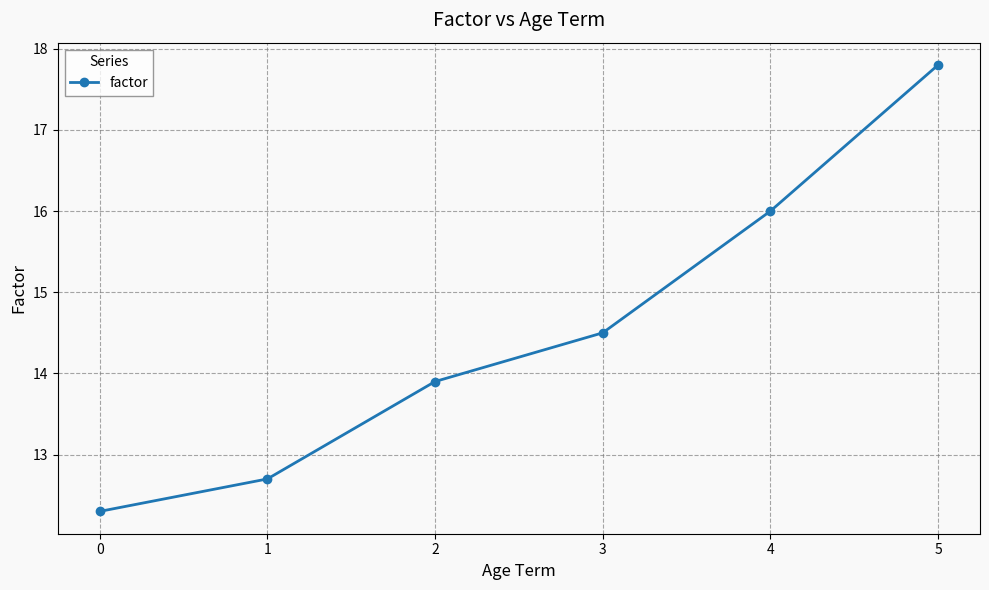

Approximately how many times larger is the value at 1 compared to 3?

0.9